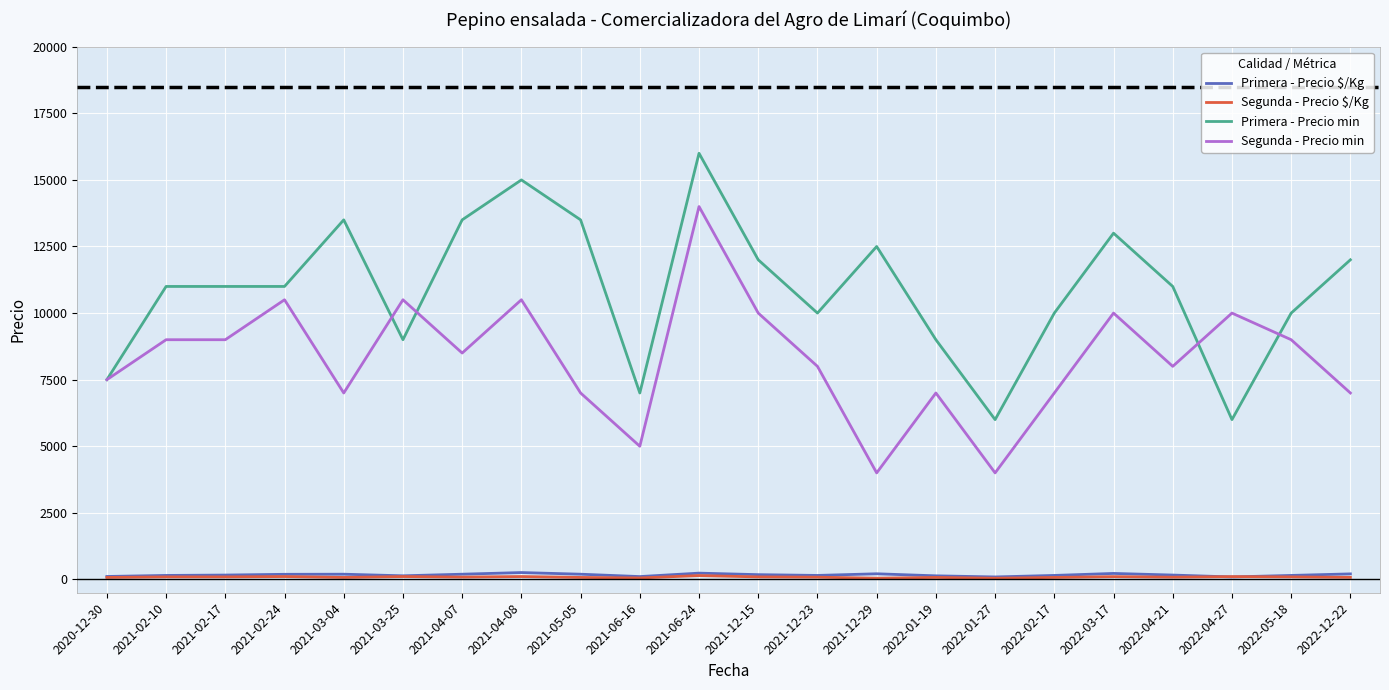

The value of Segunda - Precio min at 2021-06-16 is 5000. True or false?

True